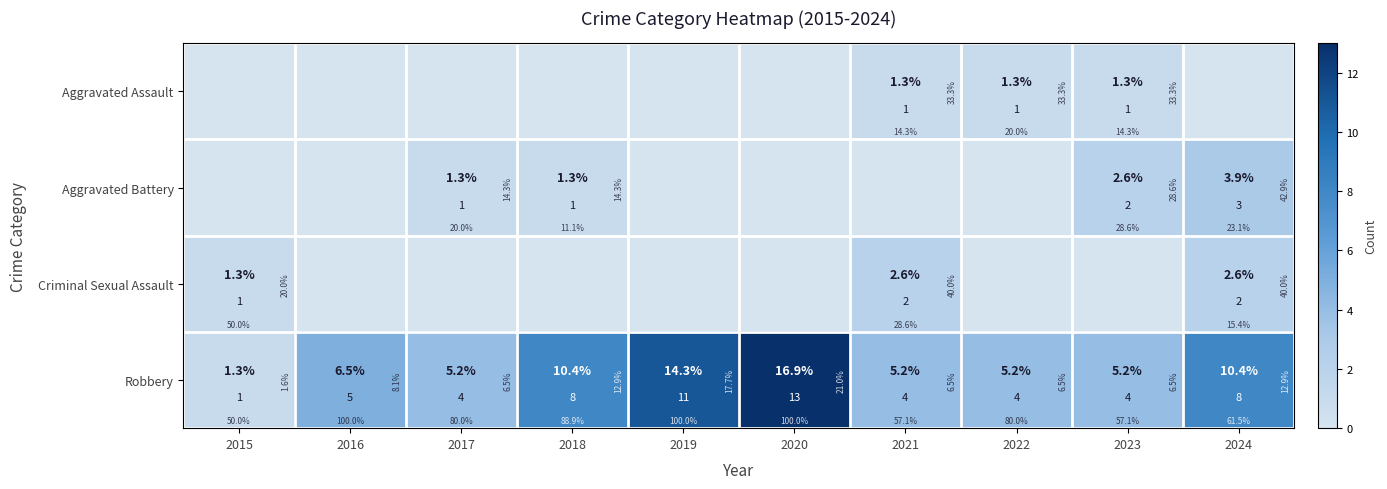

How many values in Aggravated Battery are above zero?

4